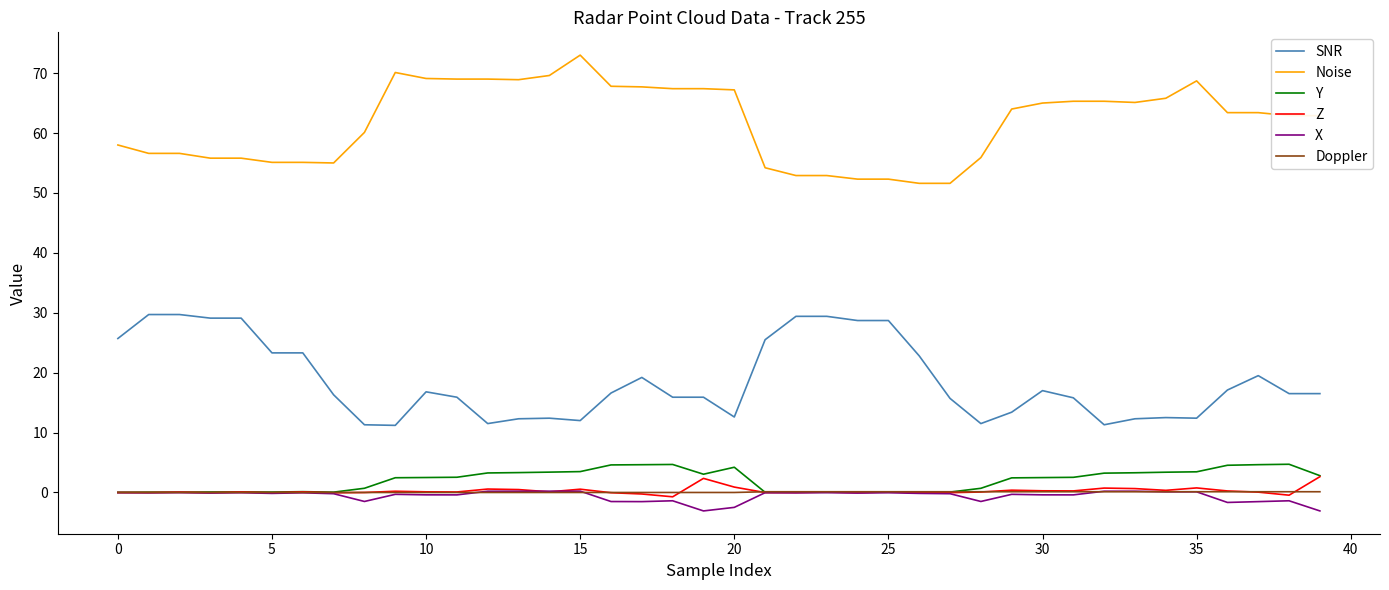

What is the greatest value displayed?

73.0